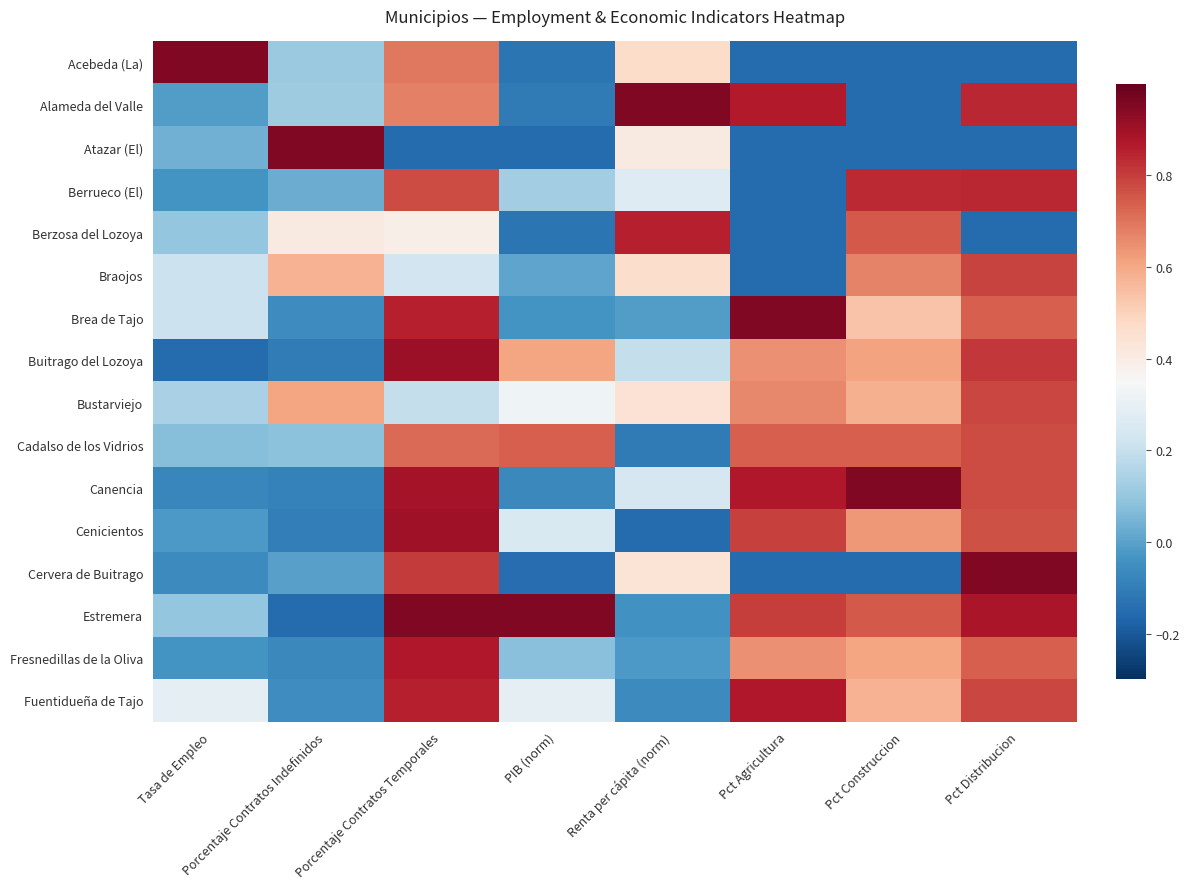

List the series in order of their peak value, lowest first.

Cadalso de los Vidrios, Bustarviejo, Braojos, Berrueco (El), Berzosa del Lozoya, Fresnedillas de la Oliva, Fuentidueña de Tajo, Cenicientos, Buitrago del Lozoya, Acebeda (La), Alameda del Valle, Atazar (El), Brea de Tajo, Canencia, Cervera de Buitrago, Estremera